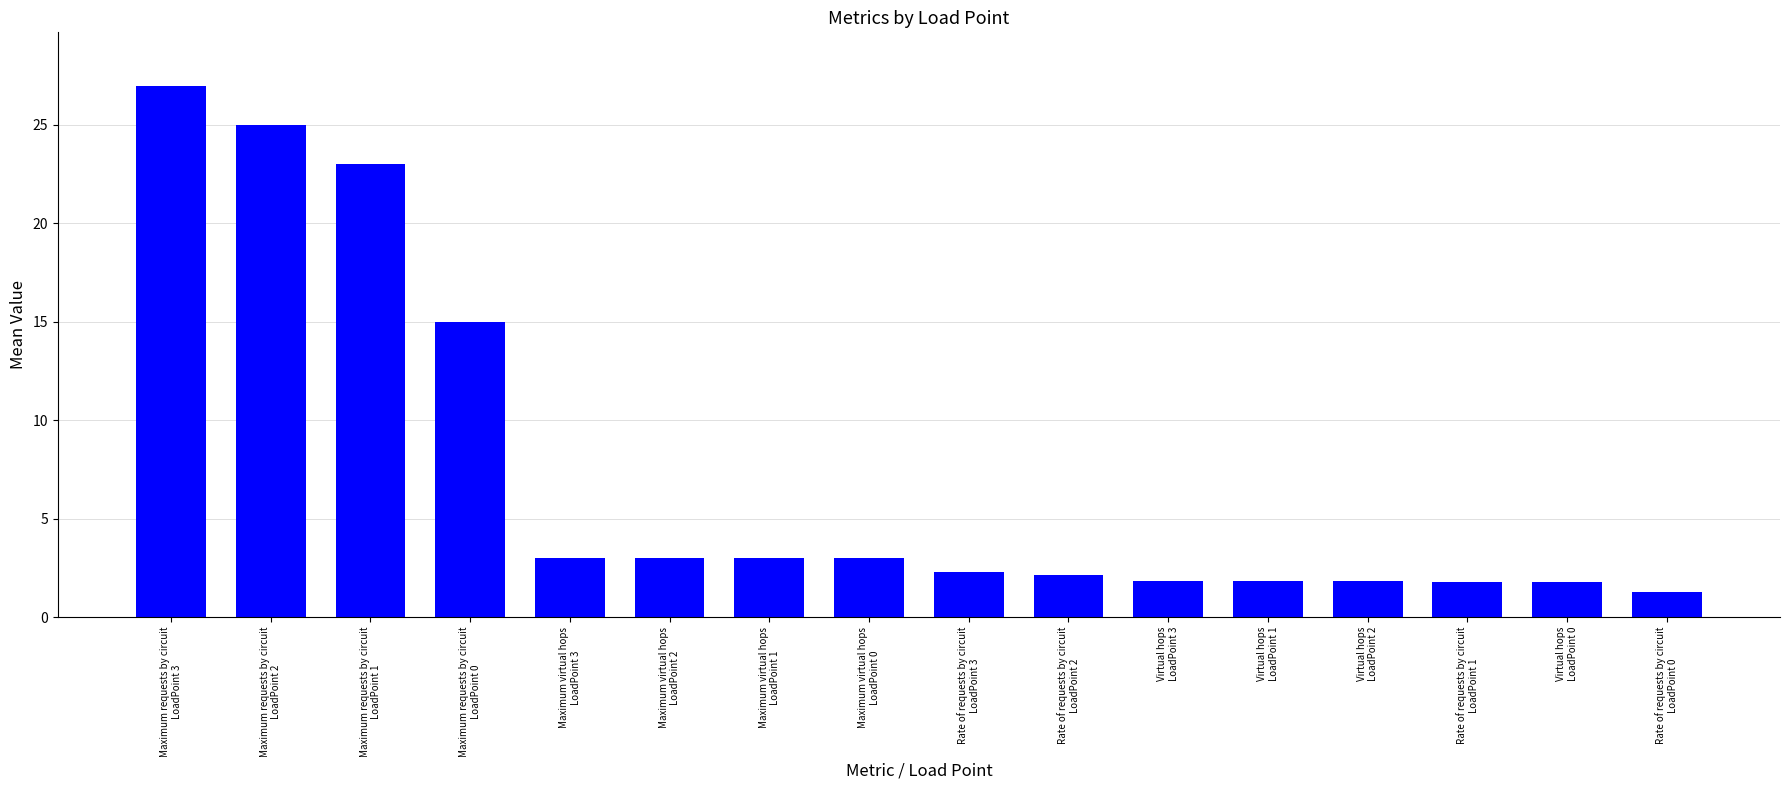

Are the bars grouped side by side (vs. stacked)?

No